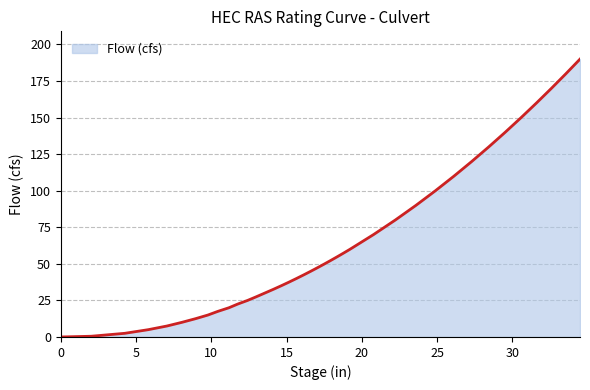

What is the difference between the maximum and minimum values?

190.0